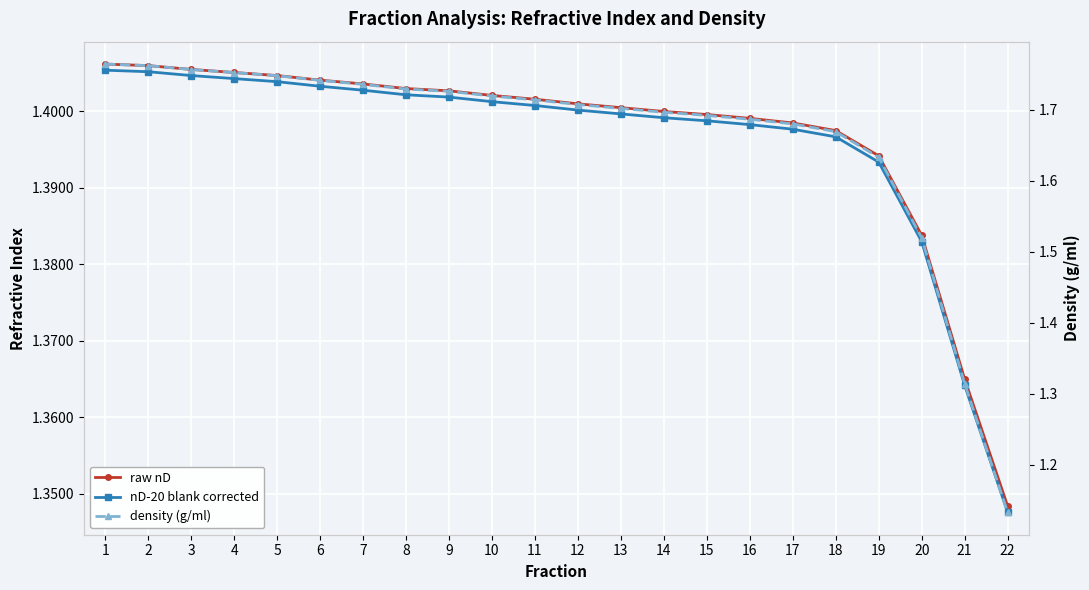

The raw nD series shows 0.7 at 3. True or false?

False